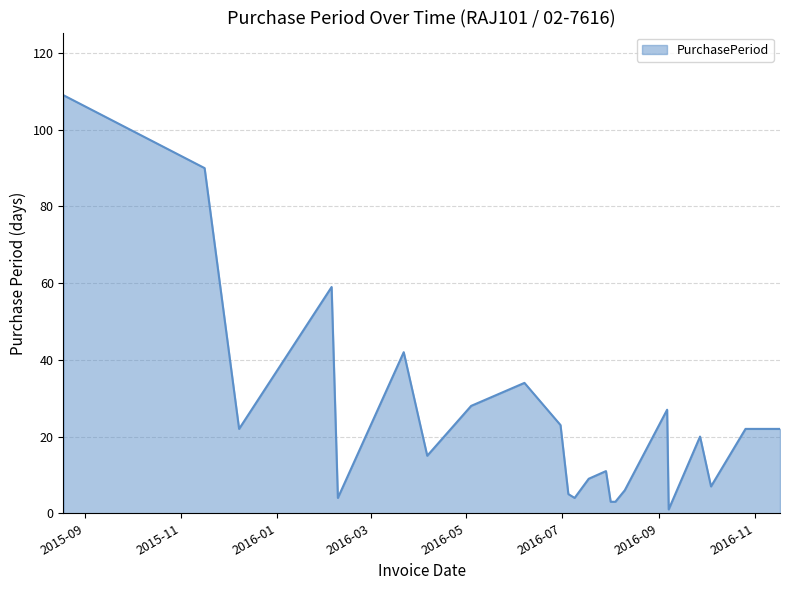

What is the difference between the maximum and minimum values?

108